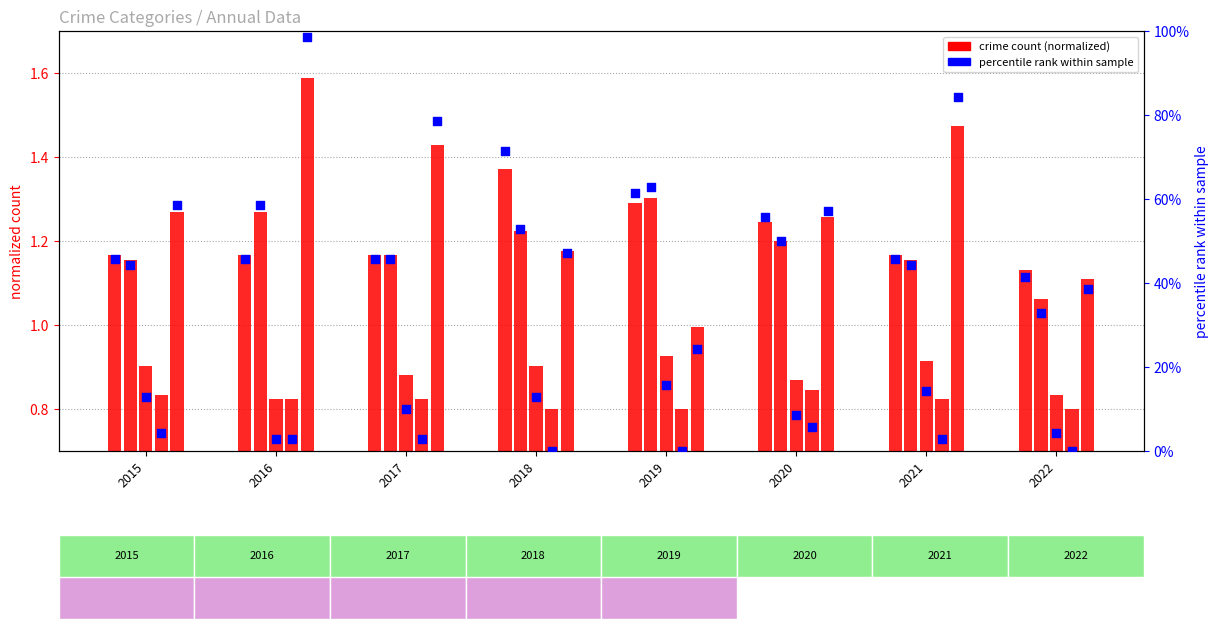

What is the change in value from 2018 to 2020?

-15.7